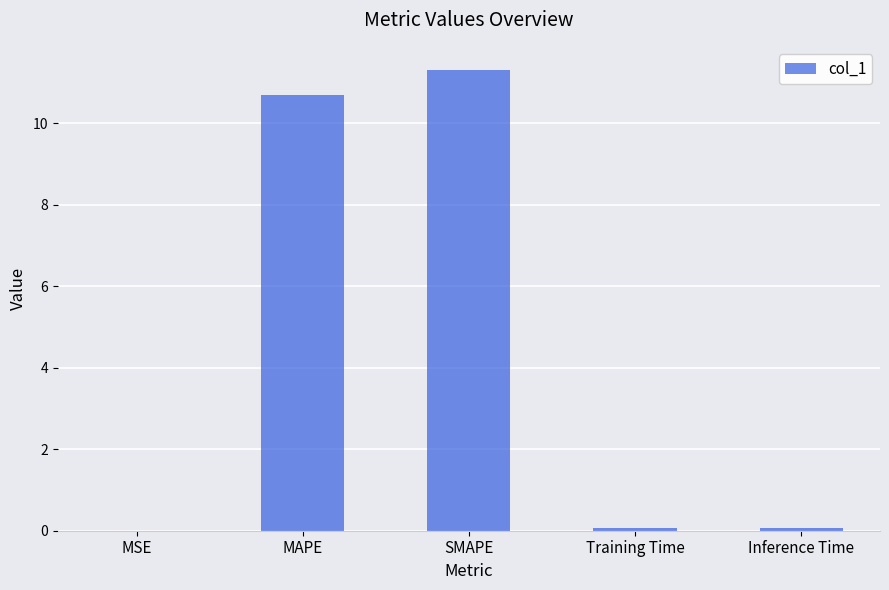

What is the greatest value displayed?

11.3